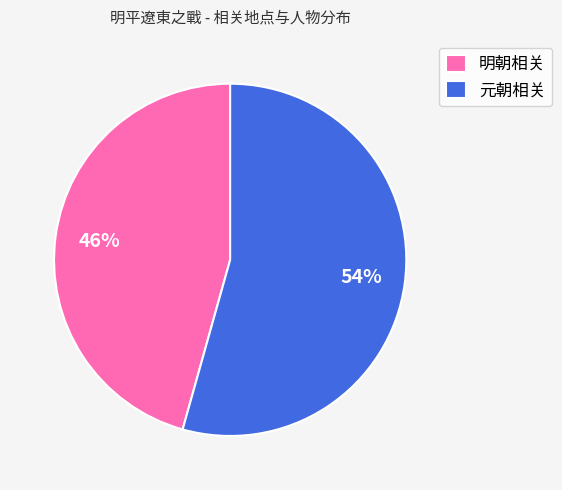

To the nearest percent, what is the combined percentage of 元朝相关 and 明朝相关?

100%